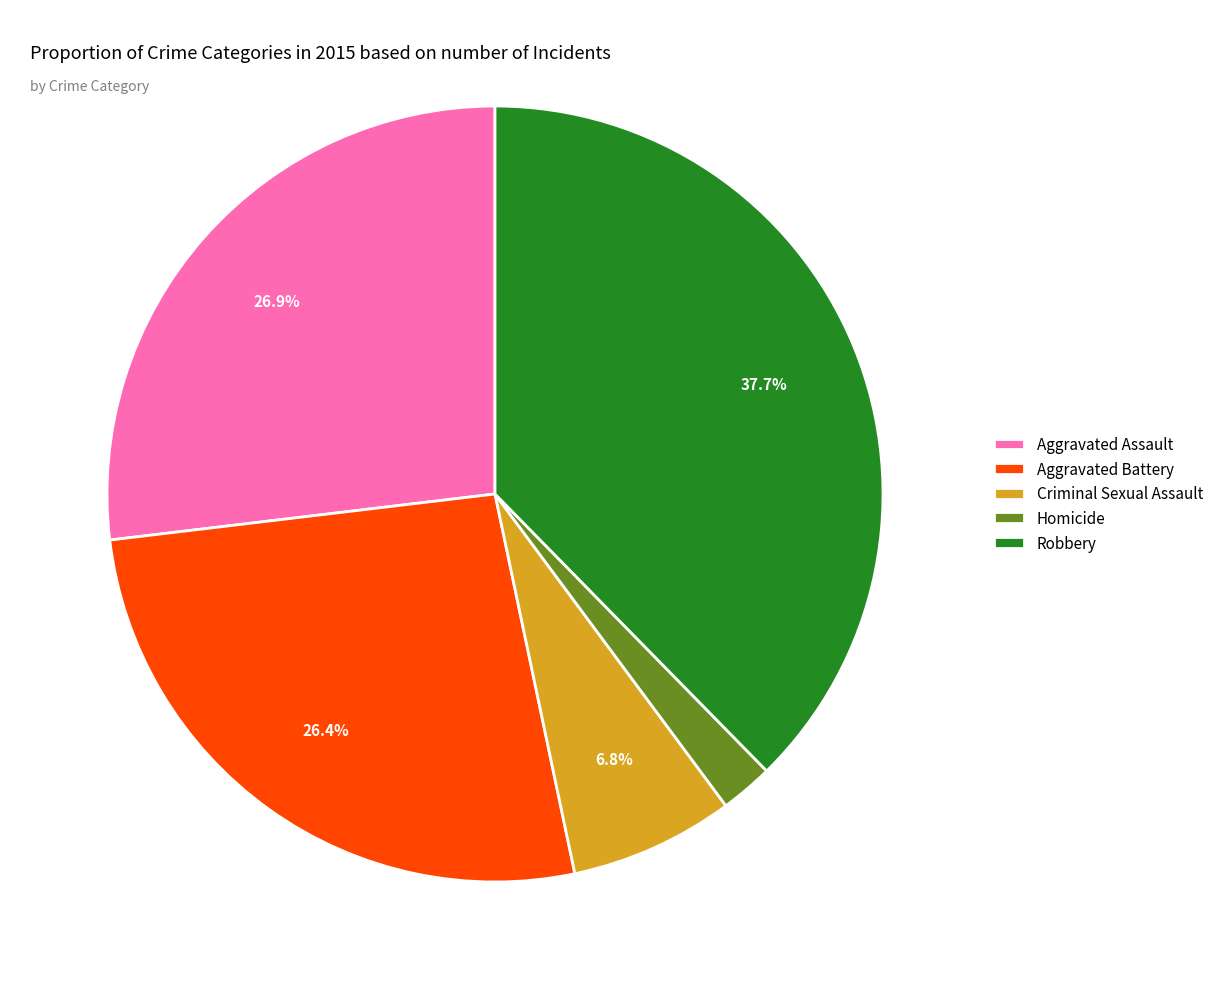

To the nearest percent, what is the combined percentage of Aggravated Battery and Aggravated Assault?

53%